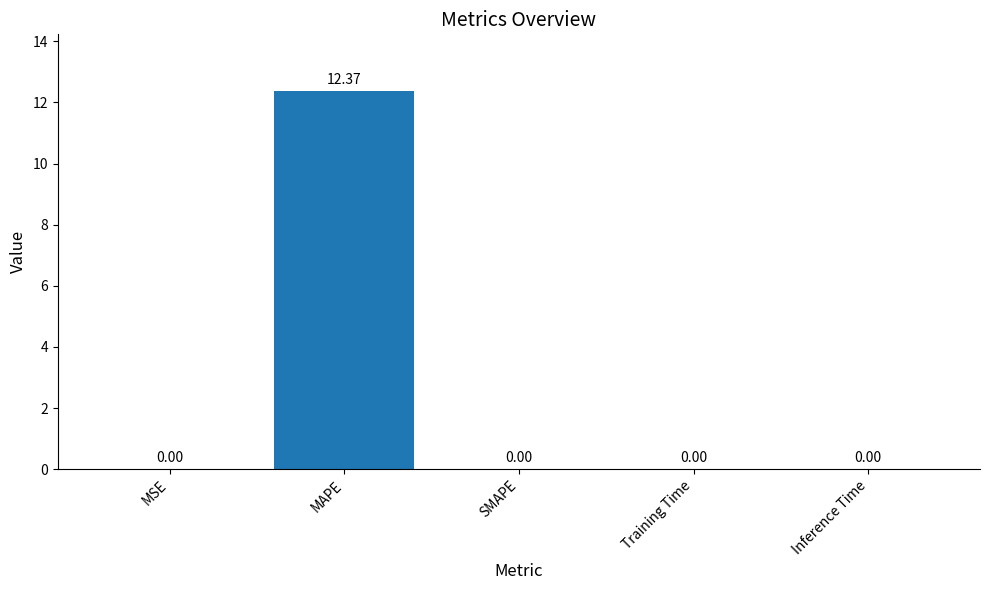

Which category has the highest value across all series?

MAPE